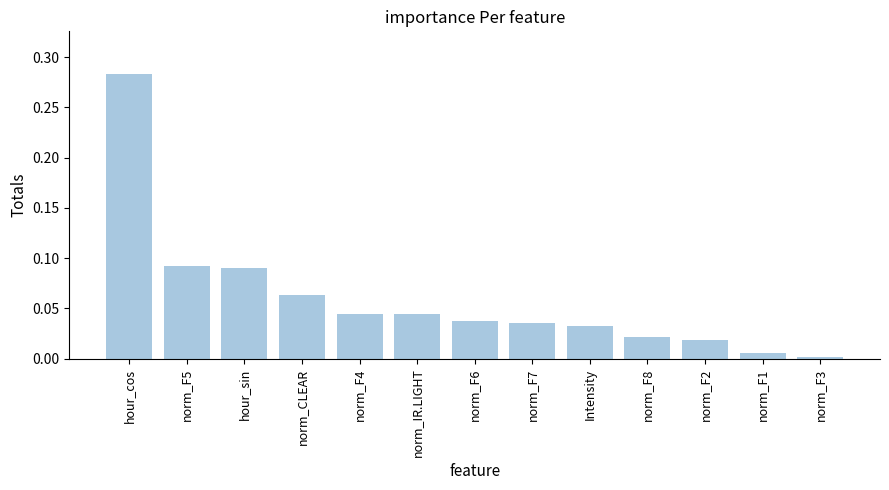

Does the chart contain any negative values?

No